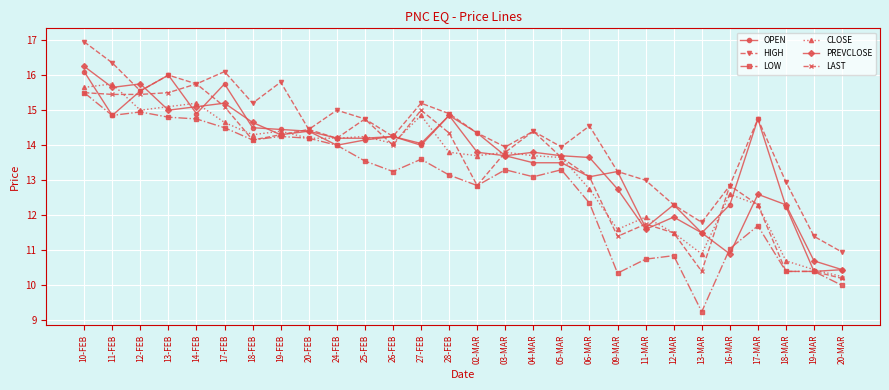

Where is the first local minimum for HIGH?

12-FEB